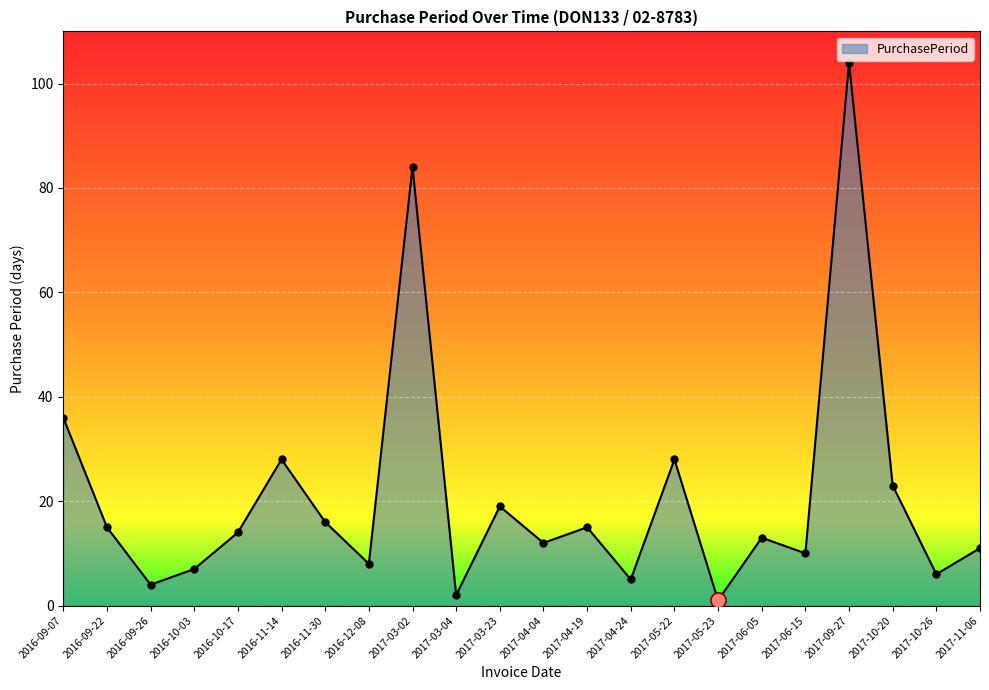

What is the change in value from 2016-10-17 to 2017-09-27?

+90